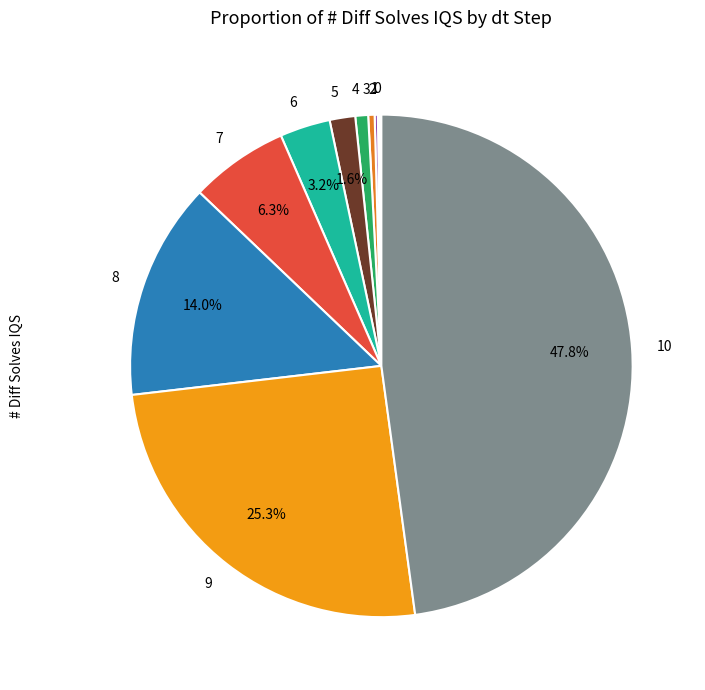

Approximately how many times larger is the value at 6 compared to 4?

3.9